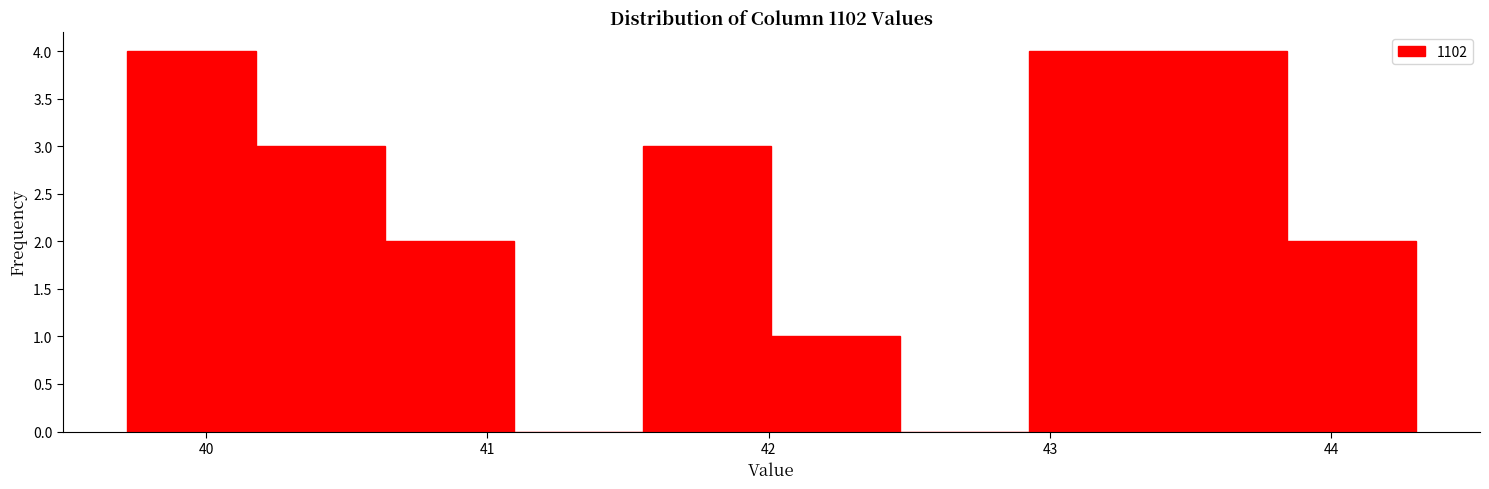

Reading left to right, list every bar in this chart as the range it spans on the x-axis followed by its height. Neither the bar edges nor the heights are printed on the chart, so give them approximately, as read against the axes.

39.7 to 40.2: 4
40.2 to 40.6: 3
40.6 to 41.1: 2
41.1 to 41.6: 0
41.6 to 42.0: 3
42.0 to 42.5: 1
42.5 to 42.9: 0
42.9 to 43.4: 4
43.4 to 43.8: 4
43.8 to 44.3: 2